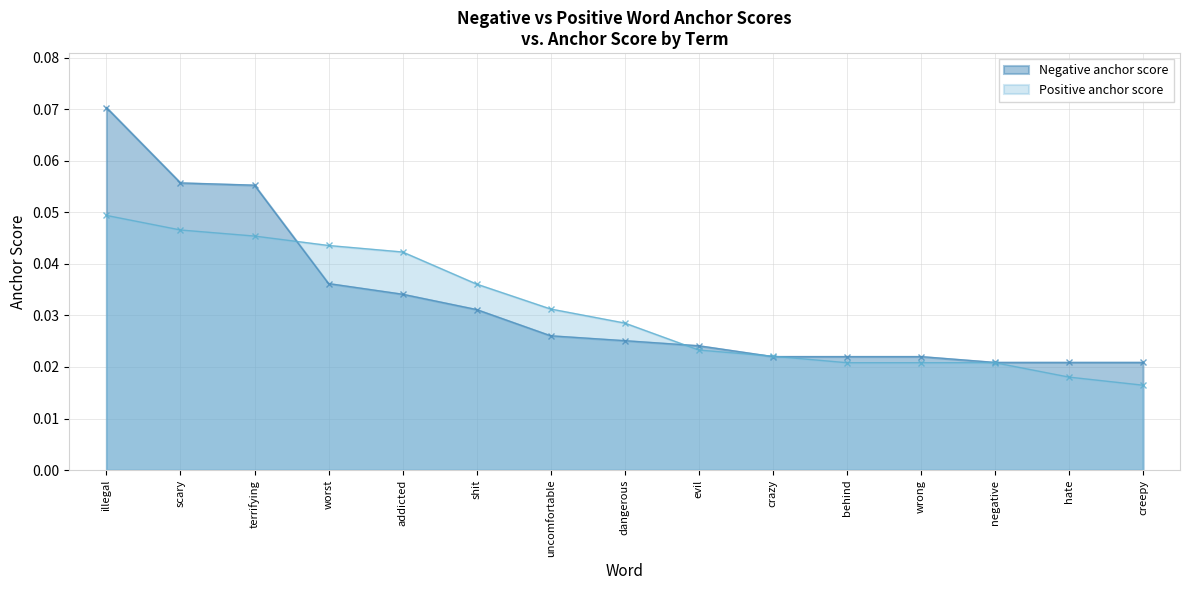

True or false: Positive anchor score has a value of 0.0 at negative.

False